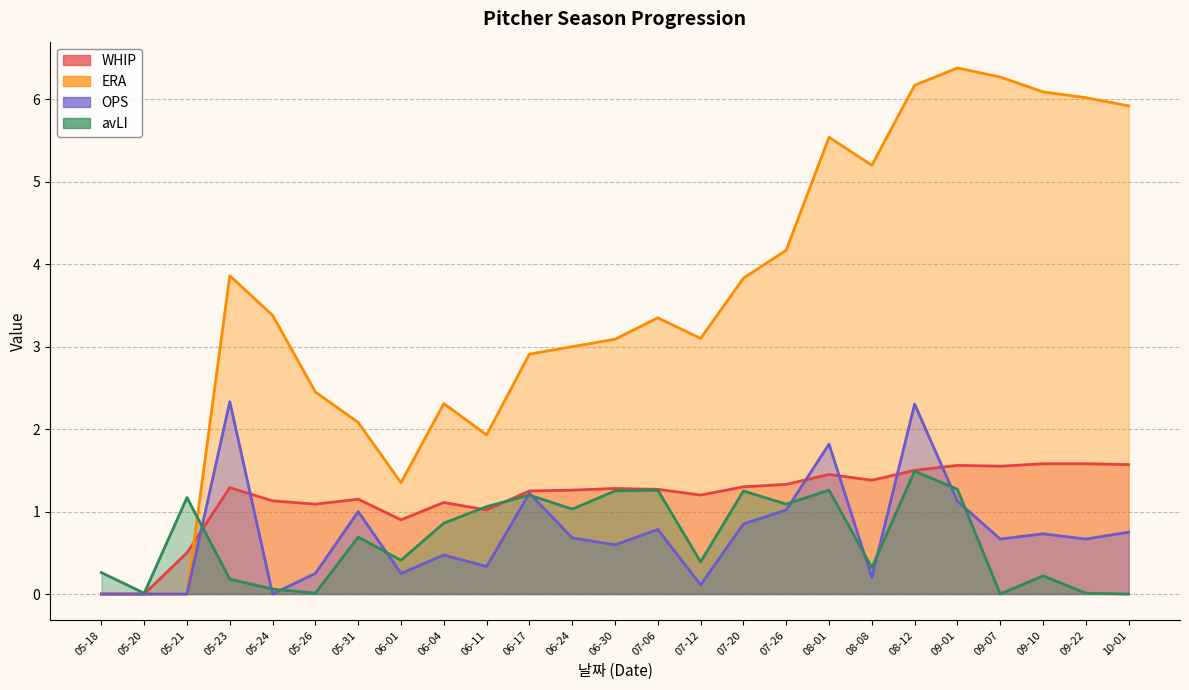

Which series has the largest total across all categories?

ERA